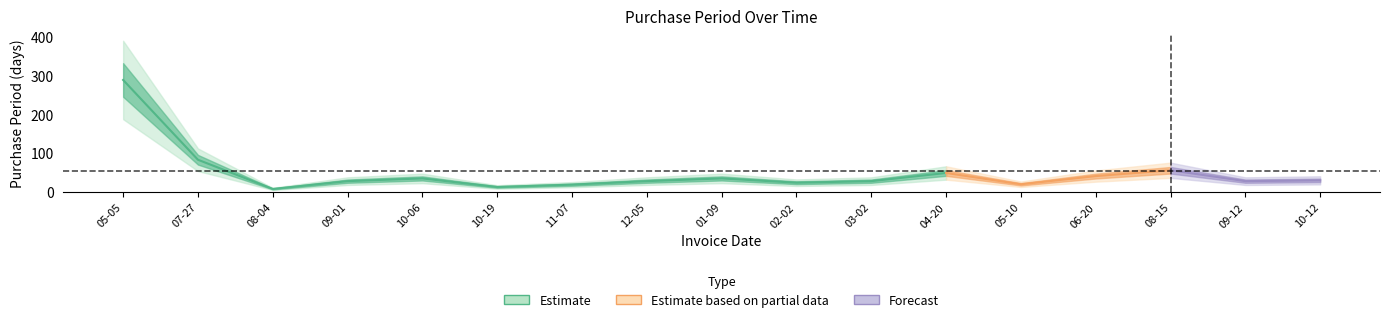

At which label is the value closest to 148?

2016-07-27